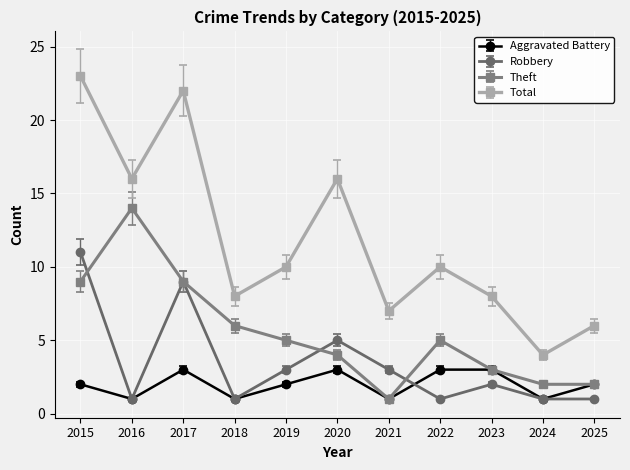

True or false: Total and Robbery intersect in this chart.

False